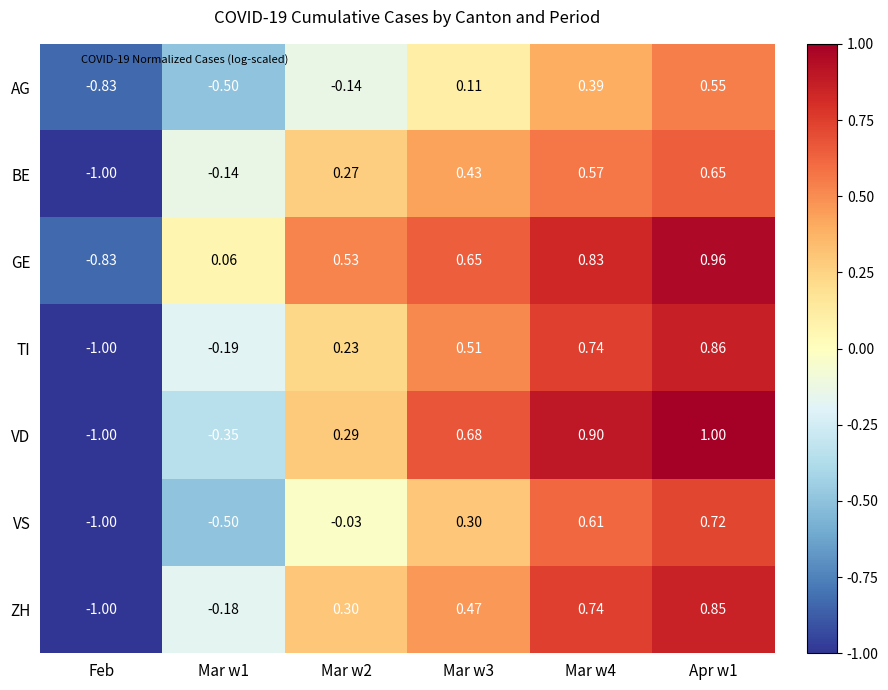

Which series changed the most between Feb and Mar w4?

VD